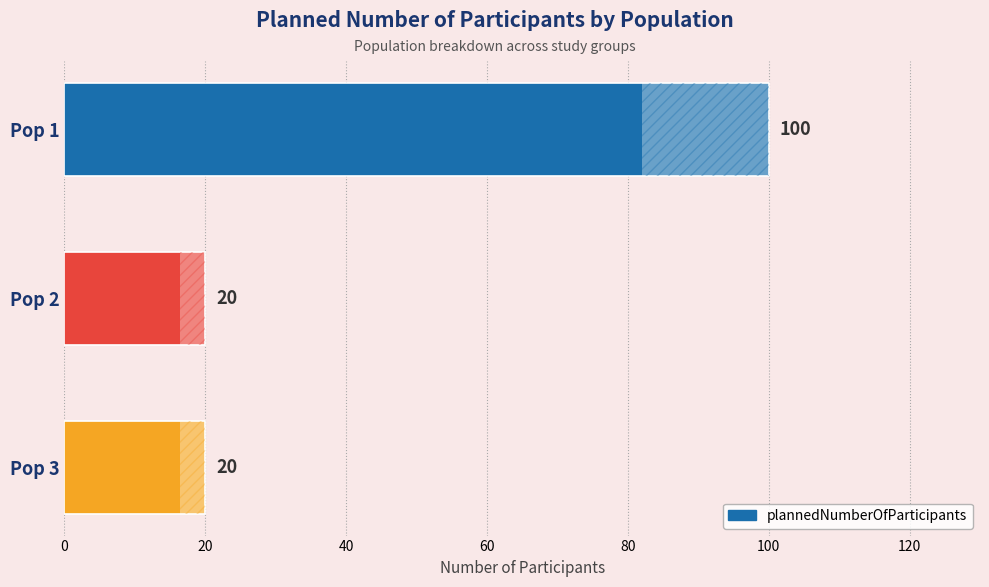

Count the values in the range 20 to 100.

3